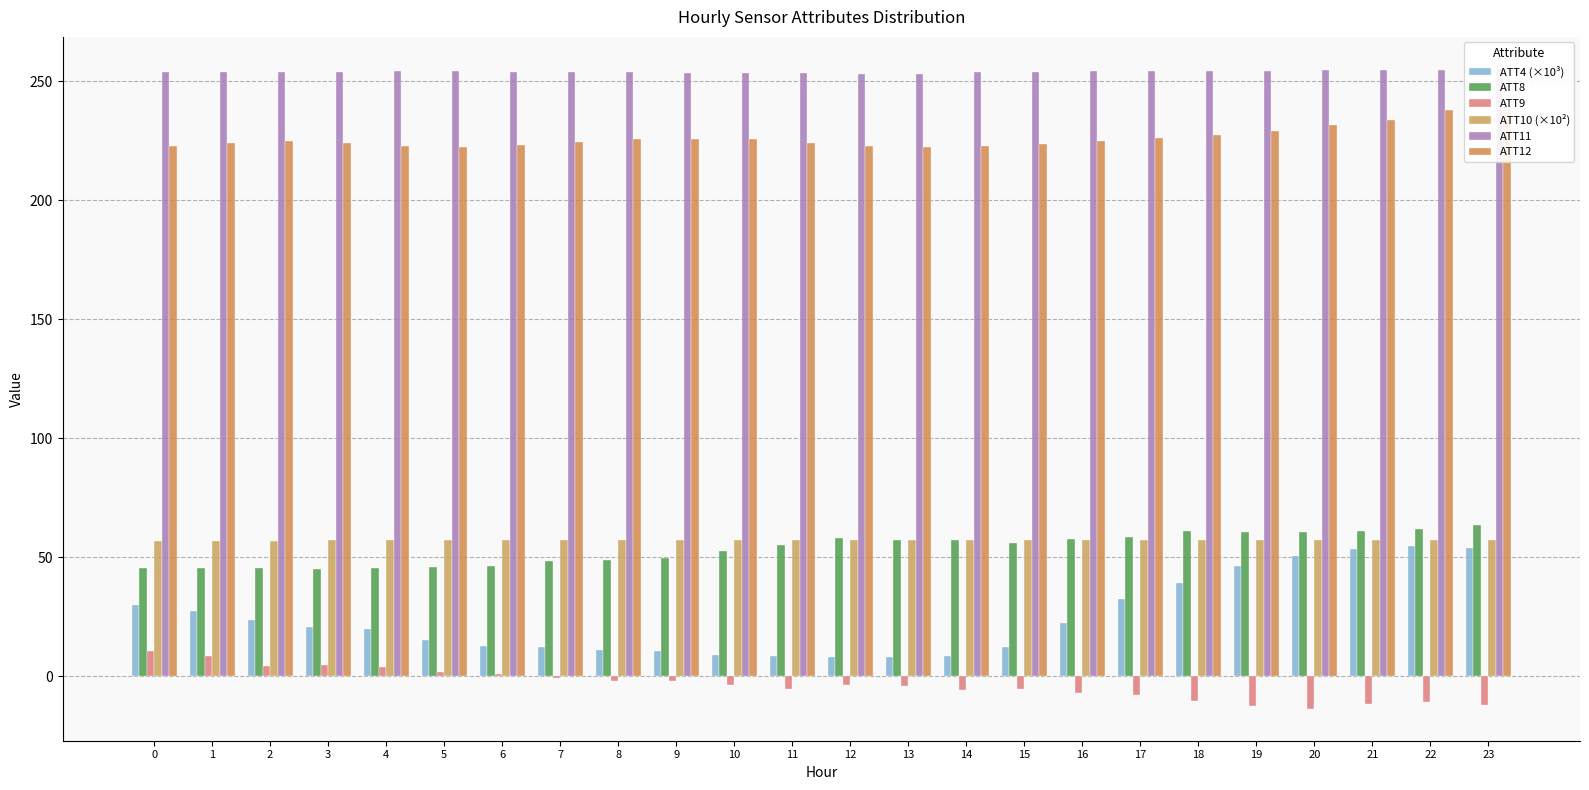

How many data points in ATT8 are above 55?

13